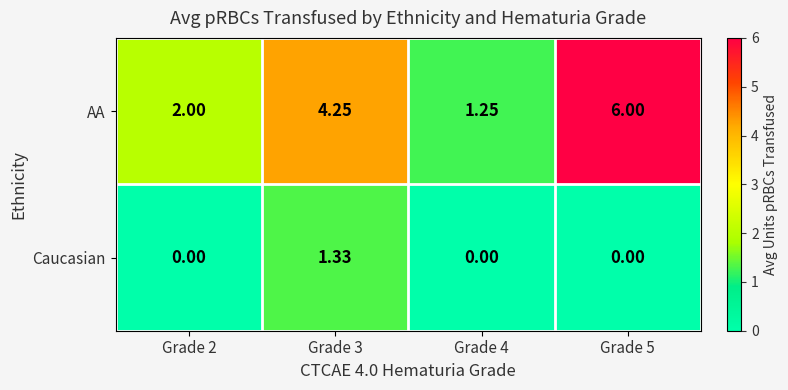

Is the value of AA at Grade 3 greater than the value of Caucasian at Grade 3?

Yes